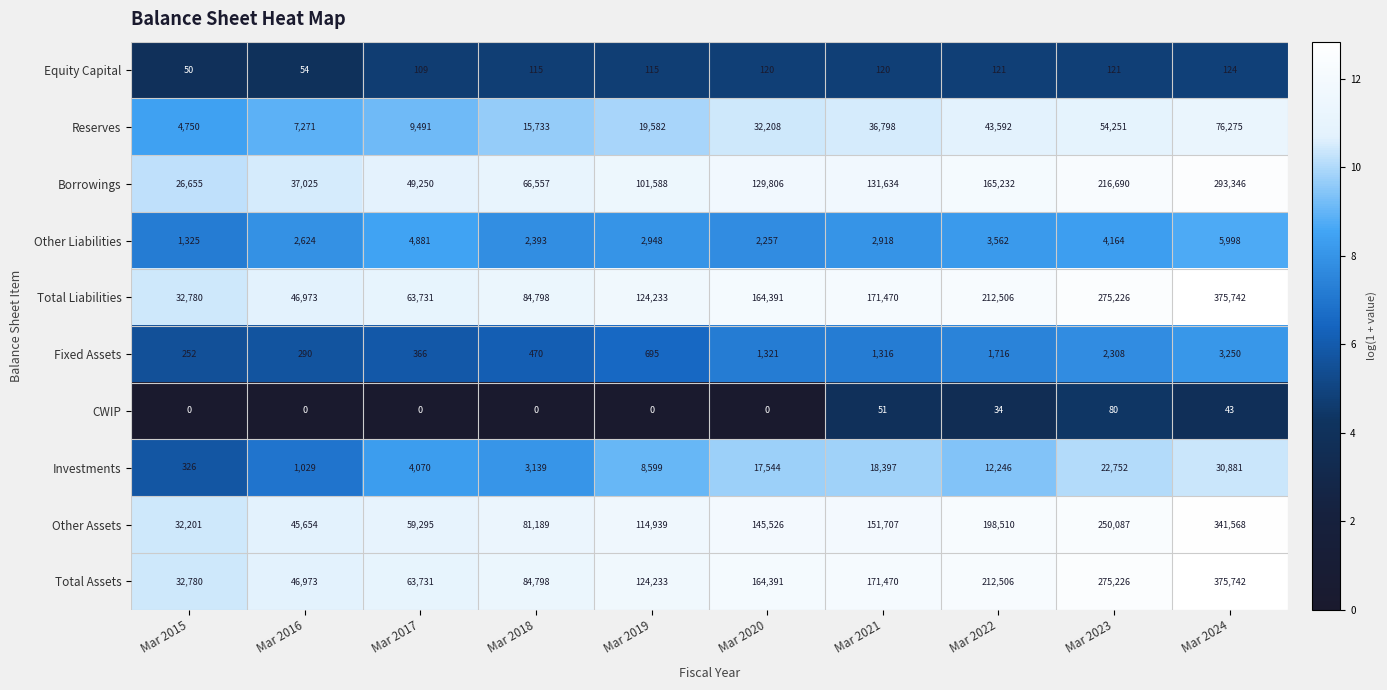

Count the number of categories in the chart.

10